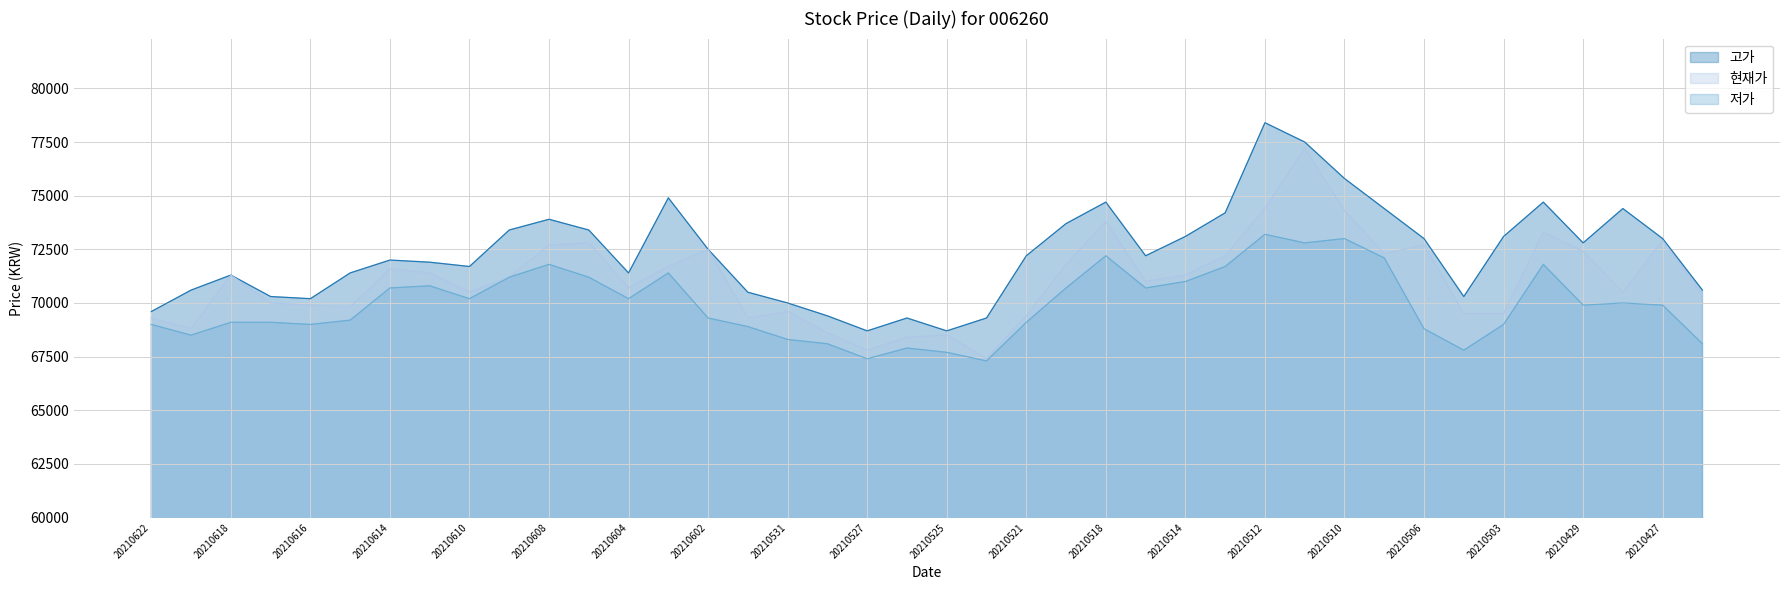

Which series has the largest total across all categories?

고가